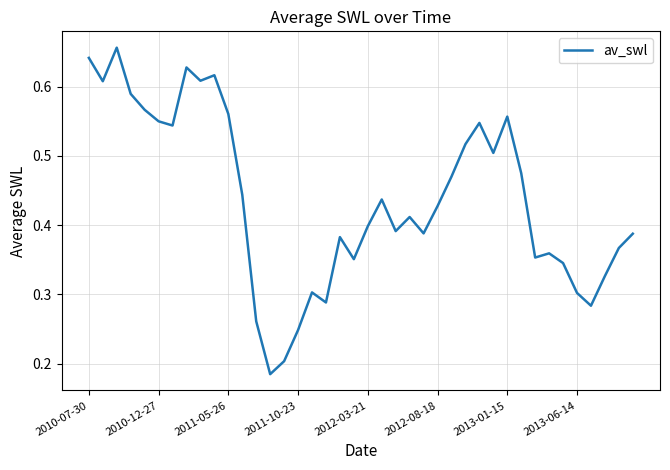

How many lines are shown in the chart?

1